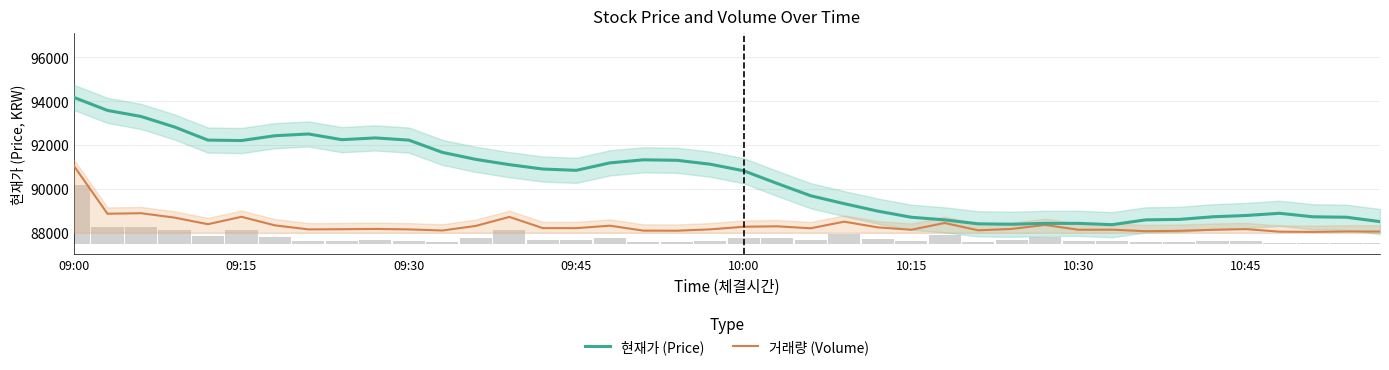

Rank the series by their maximum value, from lowest to highest.

거래량 (Volume), 현재가 (Price)